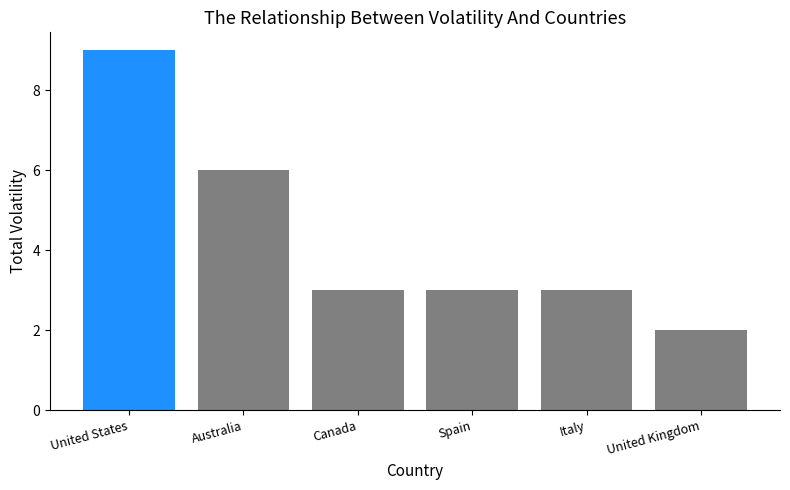

What is the change in value from Italy to United Kingdom?

-1